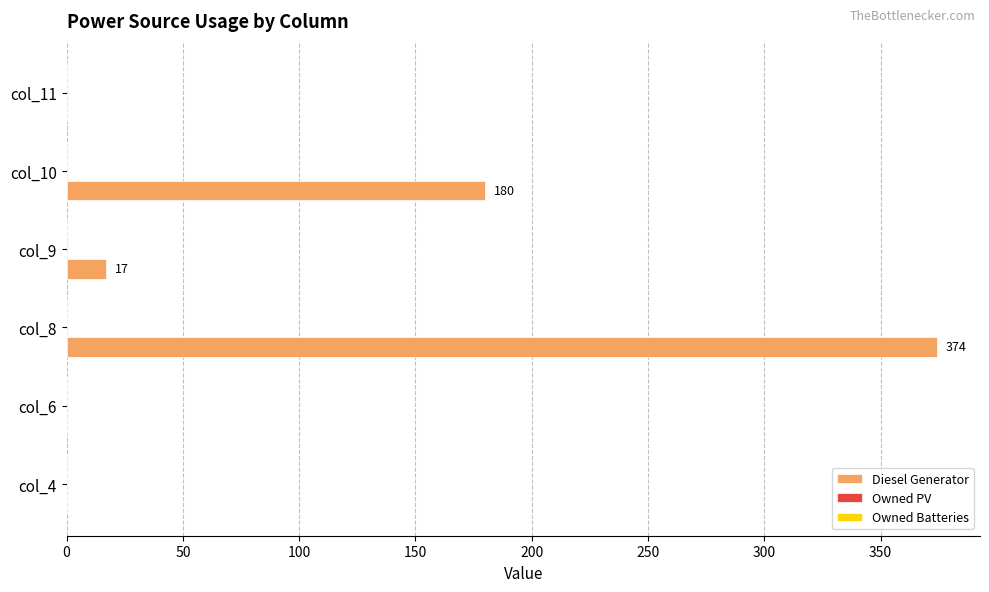

What is the change in value from col_4 to col_9?

+17